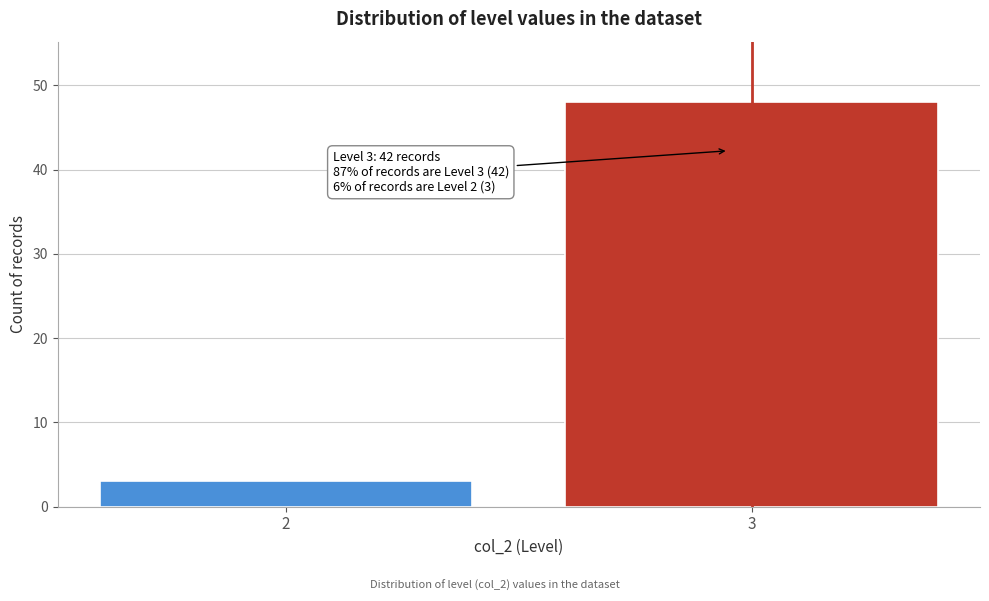

Reading right to left, transcribe all the data shown in this chart.

48	3